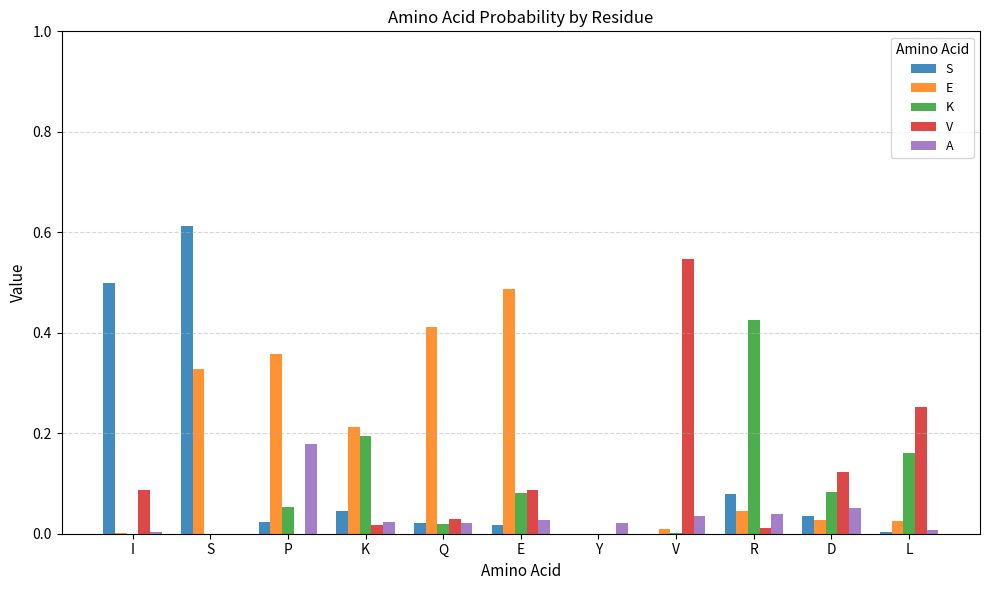

Which series has the largest total across all categories?

E